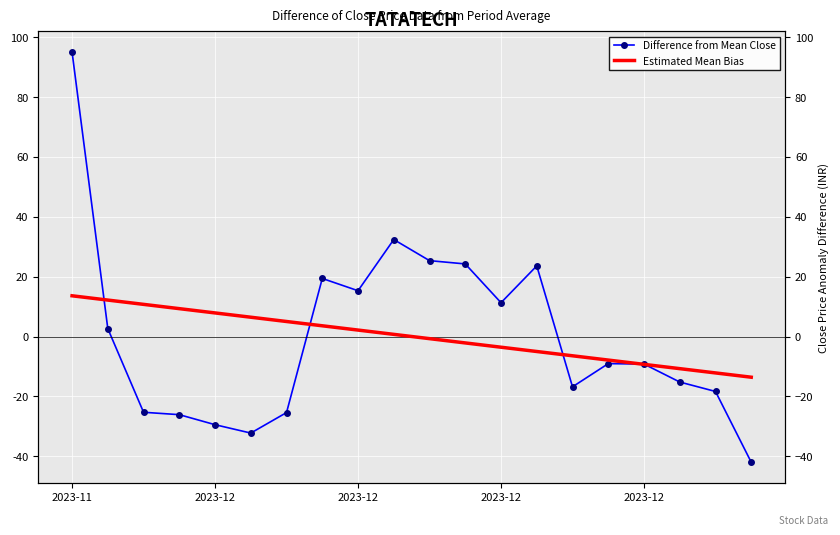

What is the approximate value of Difference from Mean Close at 2023-12?

-9.2